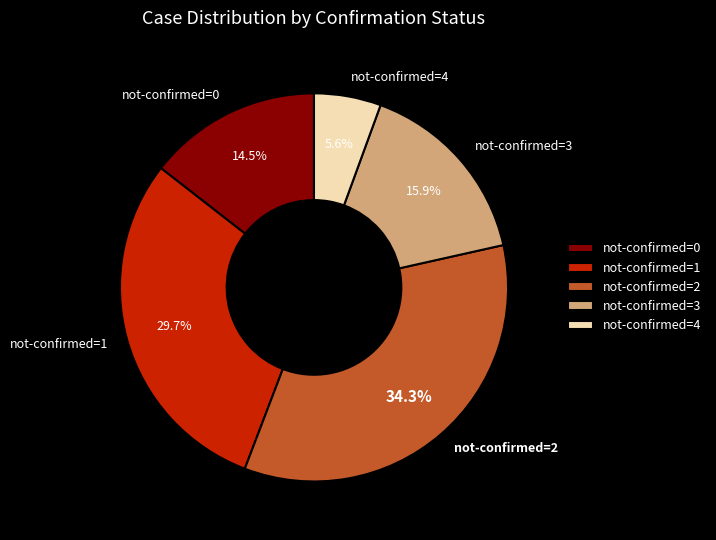

Rank the categories by value from highest to lowest.

not-confirmed=2, not-confirmed=1, not-confirmed=3, not-confirmed=0, not-confirmed=4